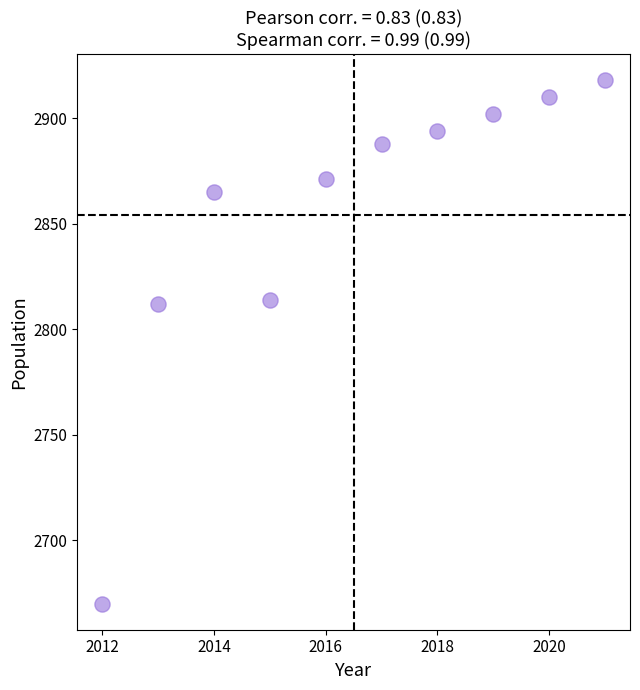

What is the range of X values (max minus min)?

9